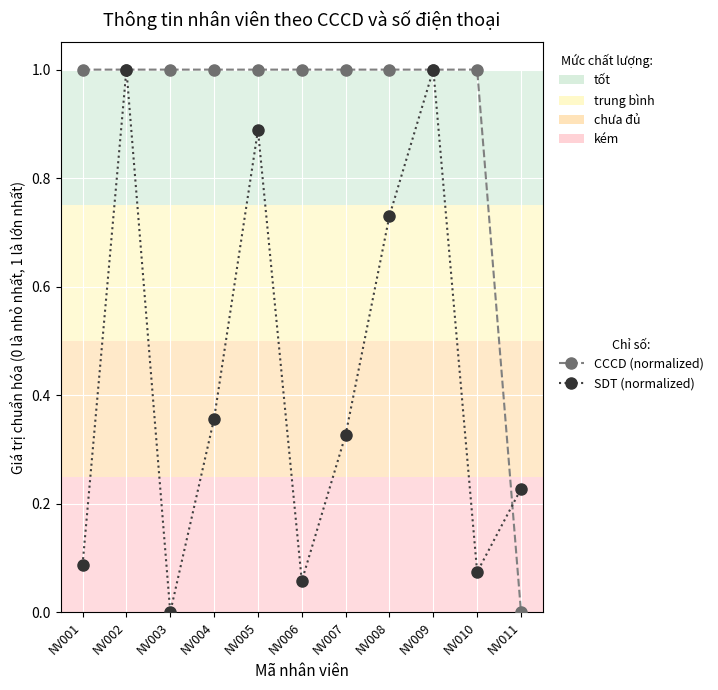

What is the total value across all series at NV005?

1.9